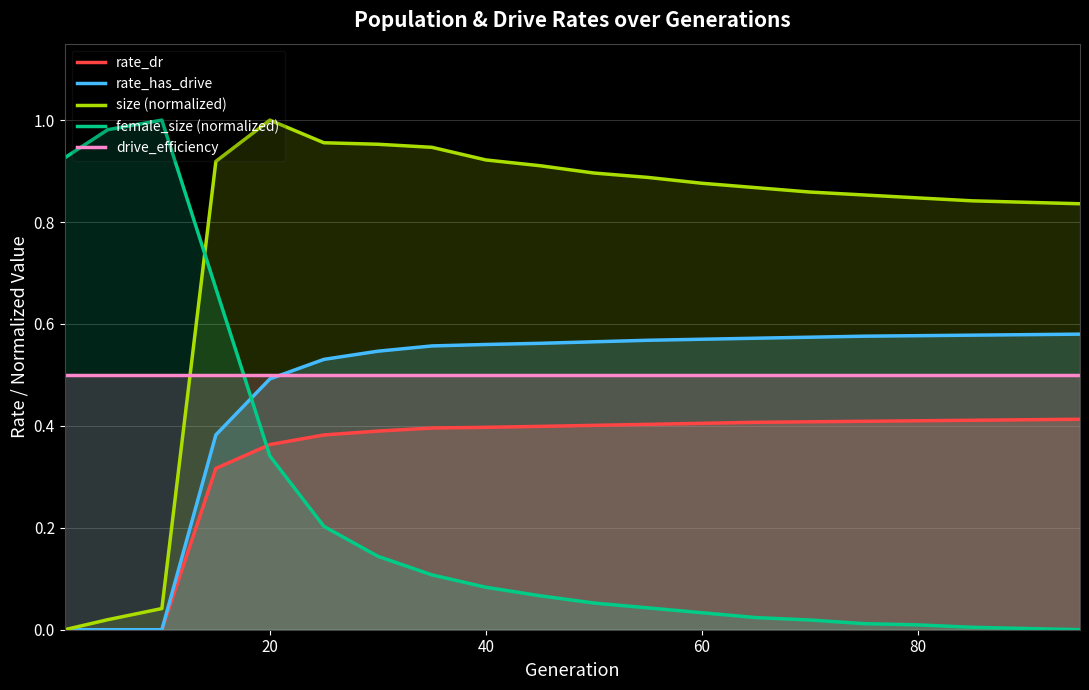

How many times do size (normalized) and female_size (normalized) cross each other?

1